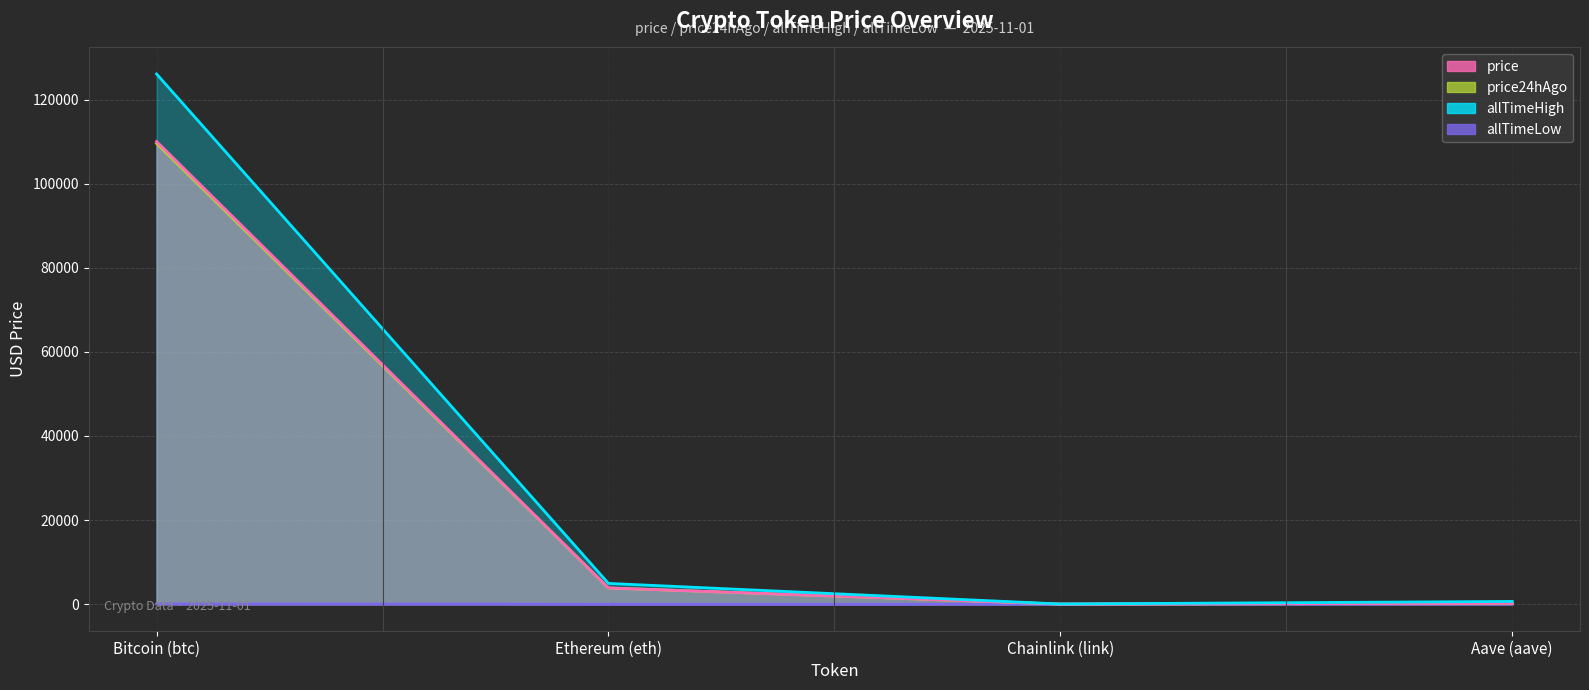

Where does the allTimeLow series first go above 26?

Bitcoin (btc)